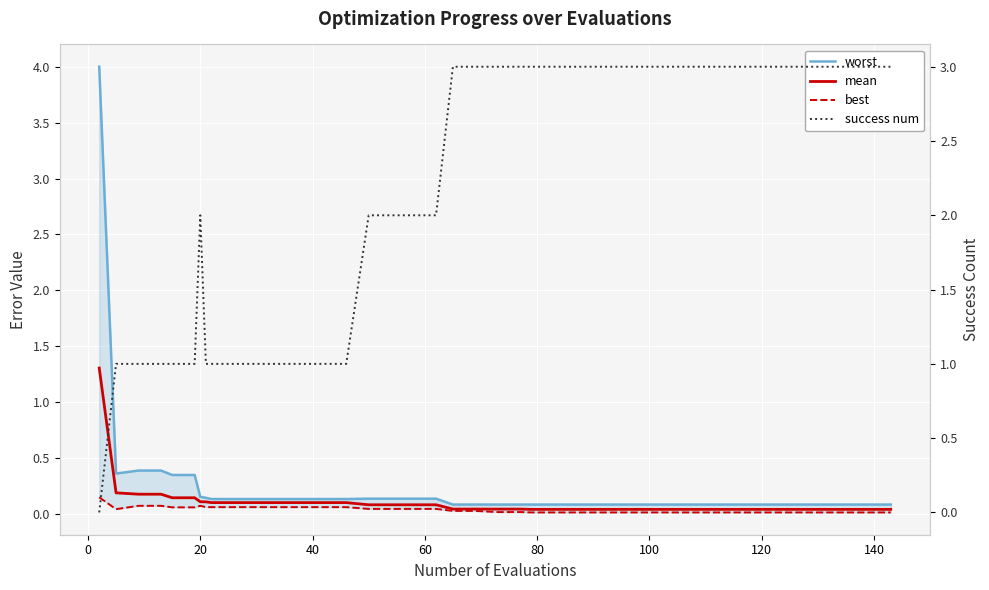

What is the highest value of the best series?

0.1